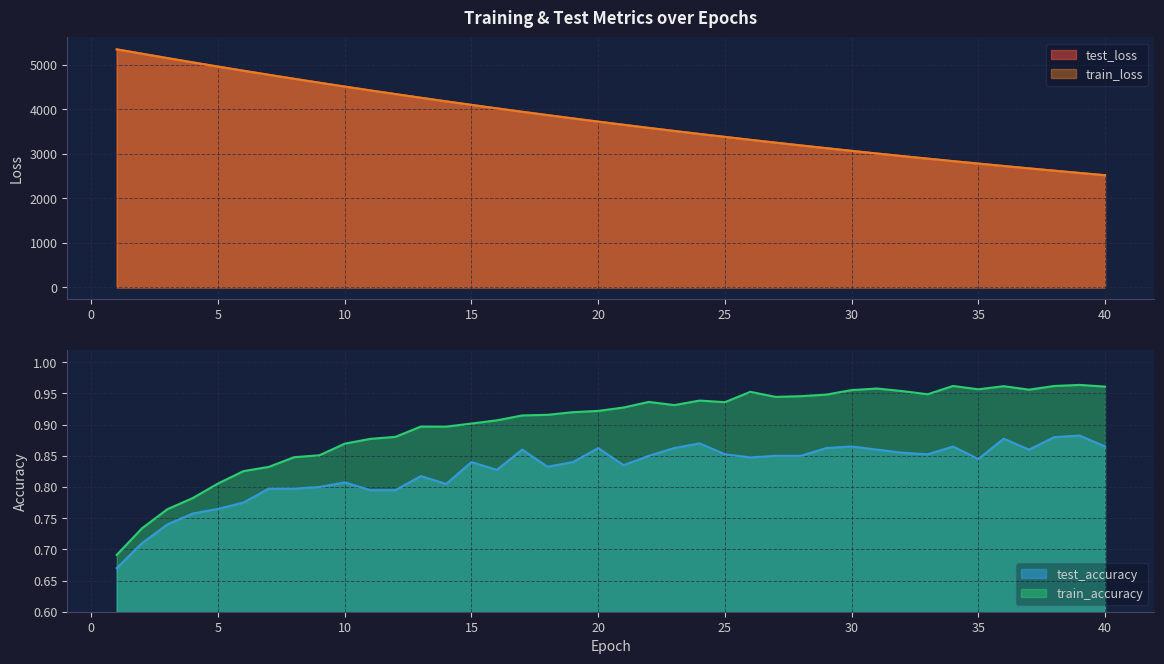

What is the value of the test_accuracy point at the 10th from the left?

0.8